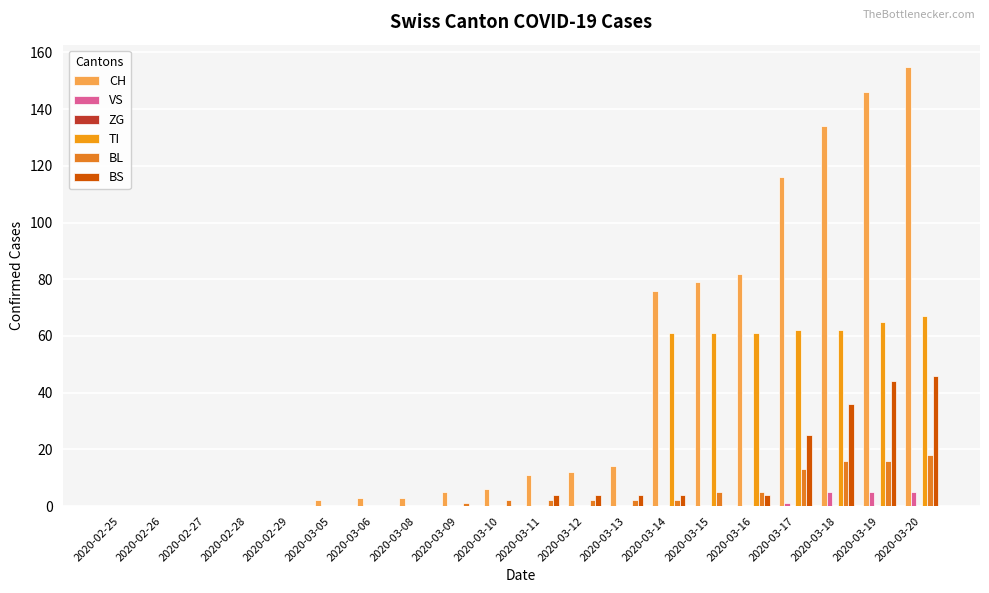

Reading left to right, what are all the values shown in this chart?

CH: 2020-02-25=0	2020-02-26=0	2020-02-27=0	2020-02-28=0	2020-02-29=0	2020-03-05=2	2020-03-06=3	2020-03-08=3	2020-03-09=5	2020-03-10=6	2020-03-11=11	2020-03-12=12	2020-03-13=14	2020-03-14=76	2020-03-15=79	2020-03-16=82	2020-03-17=116	2020-03-18=134	2020-03-19=146	2020-03-20=155
VS: 2020-02-25=0	2020-02-26=0	2020-02-27=0	2020-02-28=0	2020-02-29=0	2020-03-05=0	2020-03-06=0	2020-03-08=0	2020-03-09=0	2020-03-10=0	2020-03-11=0	2020-03-12=0	2020-03-13=0	2020-03-14=0	2020-03-15=0	2020-03-16=0	2020-03-17=1	2020-03-18=5	2020-03-19=5	2020-03-20=5
ZG: 2020-02-25=0	2020-02-26=0	2020-02-27=0	2020-02-28=0	2020-02-29=0	2020-03-05=0	2020-03-06=0	2020-03-08=0	2020-03-09=0	2020-03-10=0	2020-03-11=0	2020-03-12=0	2020-03-13=0	2020-03-14=0	2020-03-15=0	2020-03-16=0	2020-03-17=0	2020-03-18=0	2020-03-19=0	2020-03-20=0
TI: 2020-02-25=0	2020-02-26=0	2020-02-27=0	2020-02-28=0	2020-02-29=0	2020-03-05=0	2020-03-06=0	2020-03-08=0	2020-03-09=0	2020-03-10=0	2020-03-11=0	2020-03-12=0	2020-03-13=0	2020-03-14=61	2020-03-15=61	2020-03-16=61	2020-03-17=62	2020-03-18=62	2020-03-19=65	2020-03-20=67
BL: 2020-02-25=0	2020-02-26=0	2020-02-27=0	2020-02-28=0	2020-02-29=0	2020-03-05=0	2020-03-06=0	2020-03-08=0	2020-03-09=1	2020-03-10=2	2020-03-11=2	2020-03-12=2	2020-03-13=2	2020-03-14=2	2020-03-15=5	2020-03-16=5	2020-03-17=13	2020-03-18=16	2020-03-19=16	2020-03-20=18
BS: 2020-02-25=0	2020-02-26=0	2020-02-27=0	2020-02-28=0	2020-02-29=0	2020-03-05=0	2020-03-06=0	2020-03-08=0	2020-03-09=0	2020-03-10=0	2020-03-11=4	2020-03-12=4	2020-03-13=4	2020-03-14=4	2020-03-15=0	2020-03-16=4	2020-03-17=25	2020-03-18=36	2020-03-19=44	2020-03-20=46